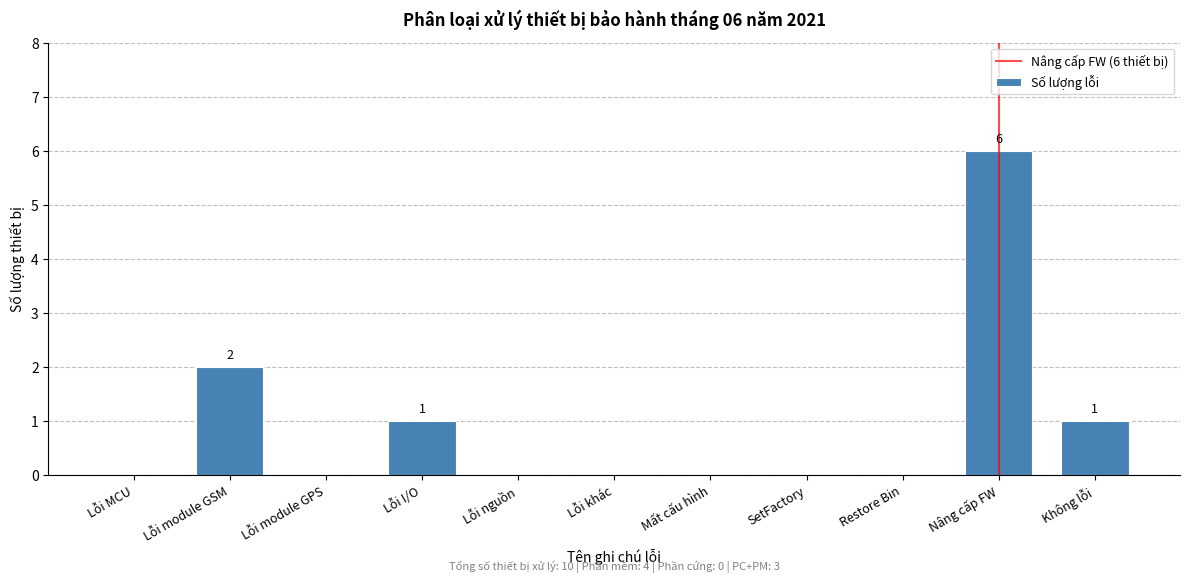

Reading left to right, extract all data points from this chart.

Lỗi MCU=0	Lỗi module GSM=2	Lỗi module GPS=0	Lỗi I/O=1	Lỗi nguồn=0	Lỗi khác=0	Mất cấu hình=0	SetFactory=0	Restore Bin=0	Nâng cấp FW=6	Không lỗi=1